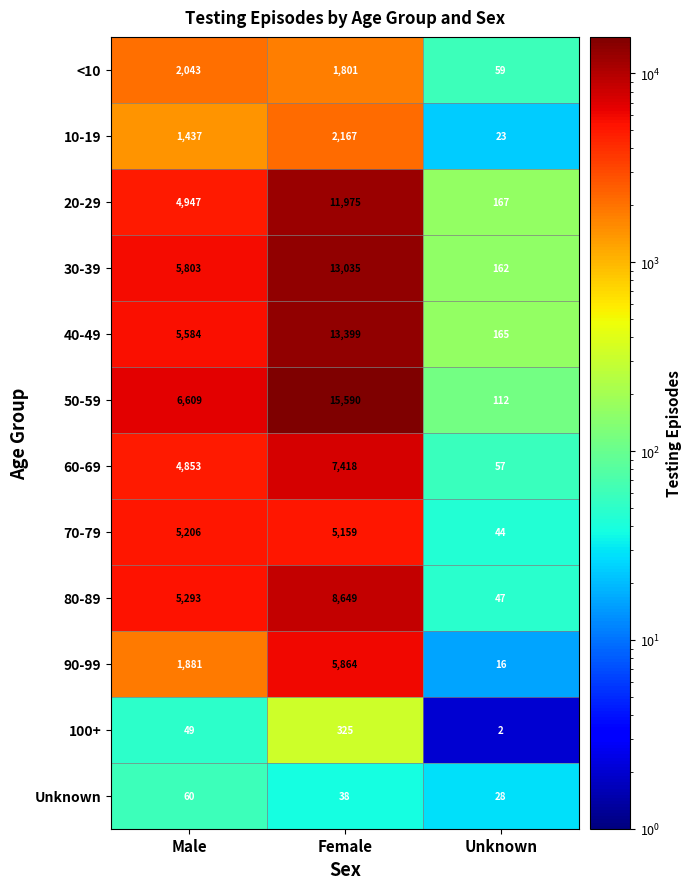

What is the lowest value of the 40-49 series?

165